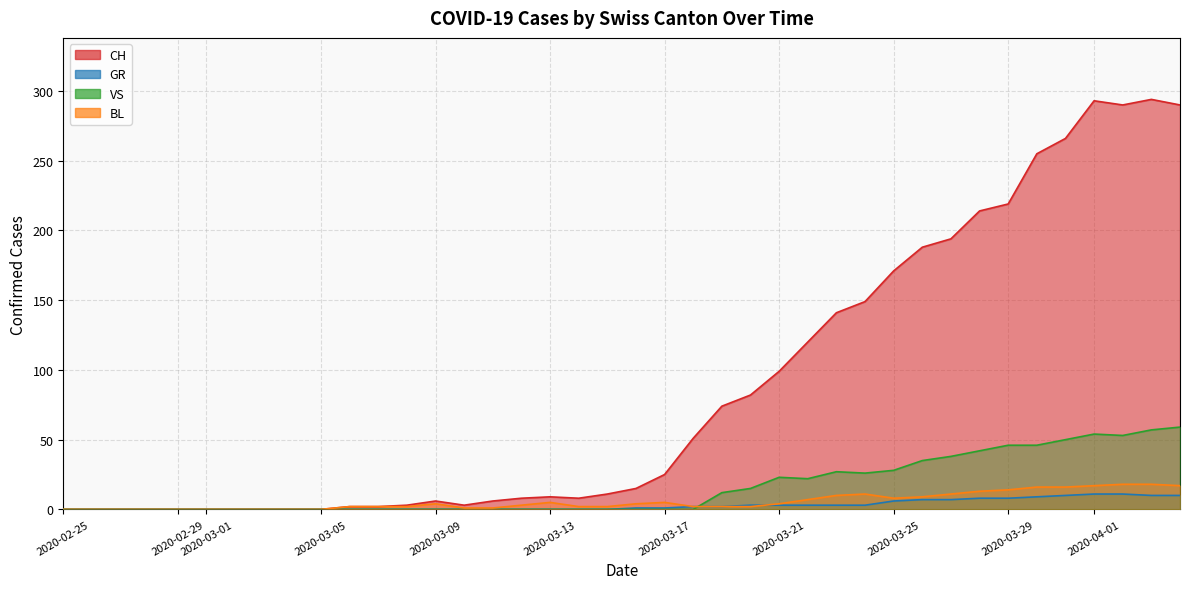

What is the label of the 28th point from the right?

2020-03-08